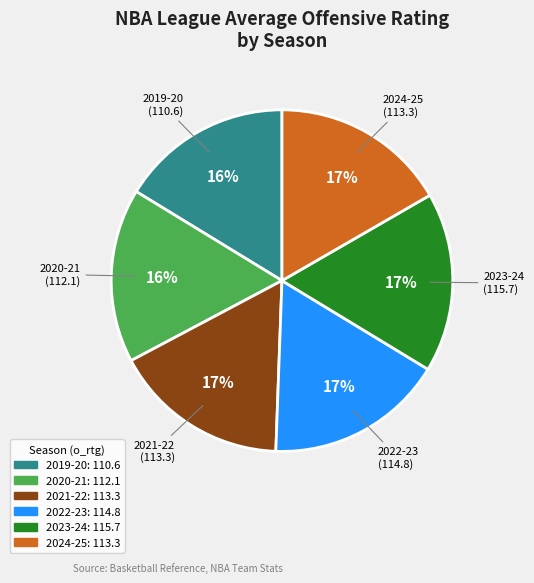

Is there any slice that represents more than half of the pie?

No